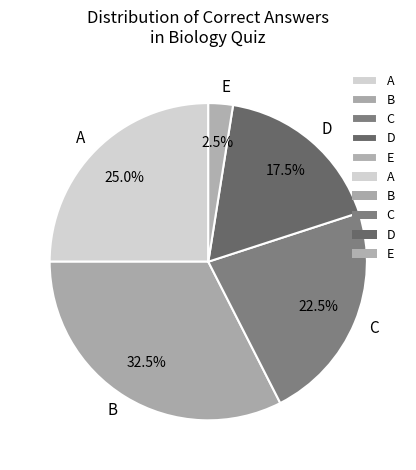

Which category has the smallest portion of the pie?

E